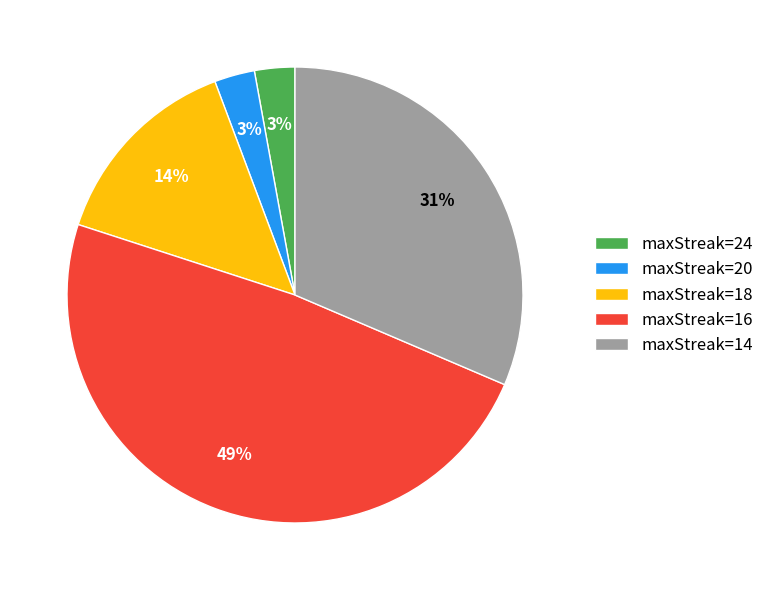

Is there a majority slice in this chart?

No